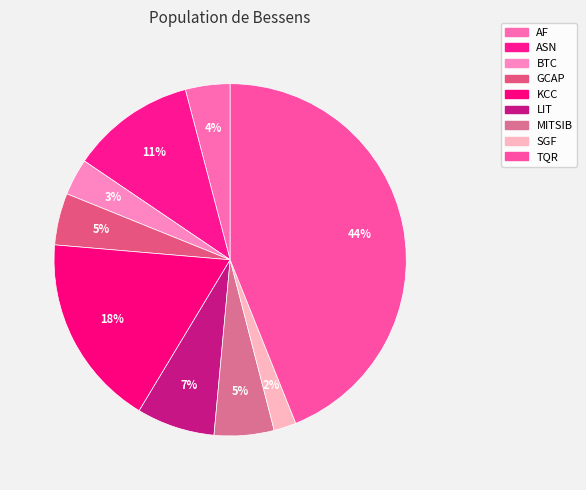

To the nearest percent, what is the combined percentage of MITSIB and LIT?

13%